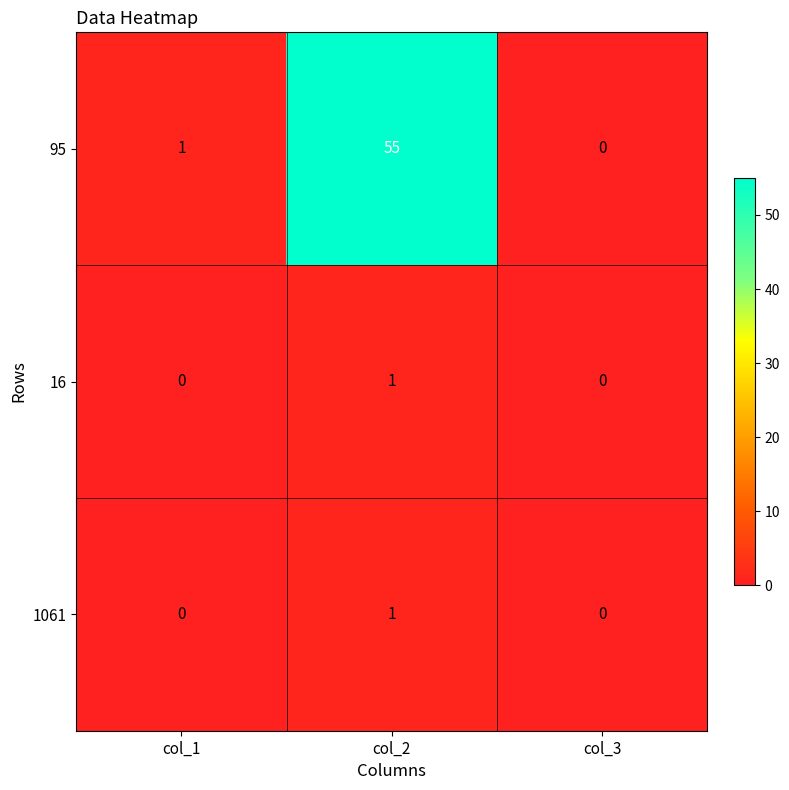

At which label does 95 reach its minimum?

col_3